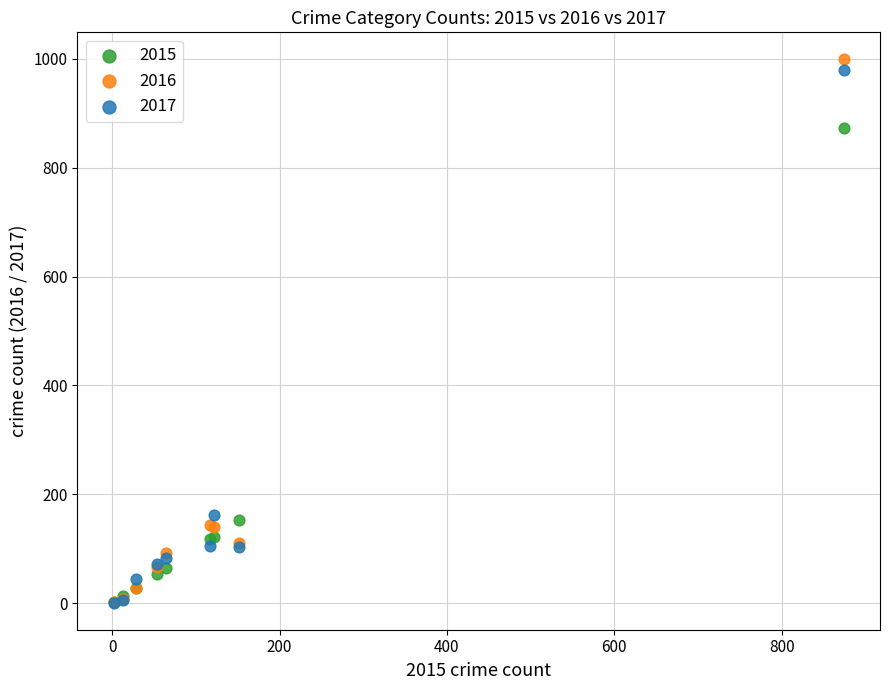

Which series has the widest spread of Y values?

2016